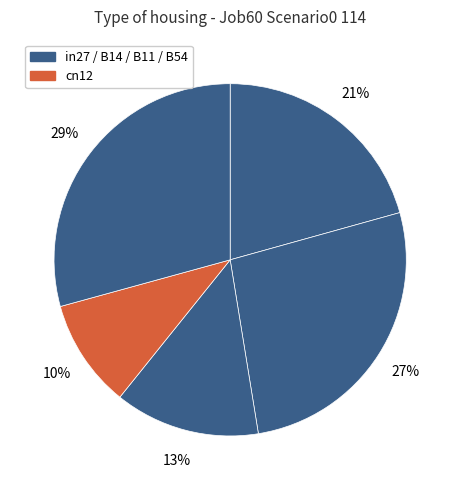

How many slices are in this pie chart?

5